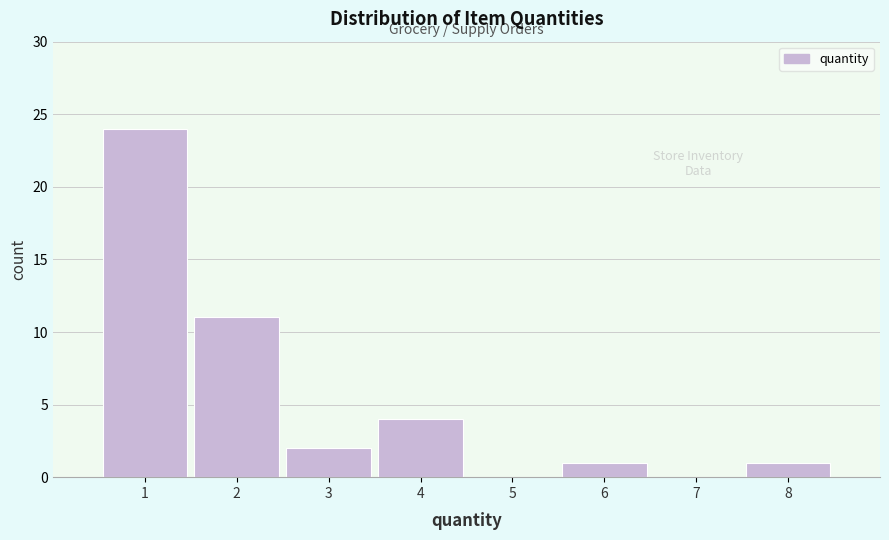

Reading left to right, transcribe this chart: for each bar, give the range it covers on the x-axis and its height. The values are not printed on the chart, so give them approximately, as read against the axis.

0.5 to 1.5: 24
1.5 to 2.5: 11
2.5 to 3.5: 2
3.5 to 4.5: 4
4.5 to 5.5: 0
5.5 to 6.5: 1
6.5 to 7.5: 0
7.5 to 8.5: 1